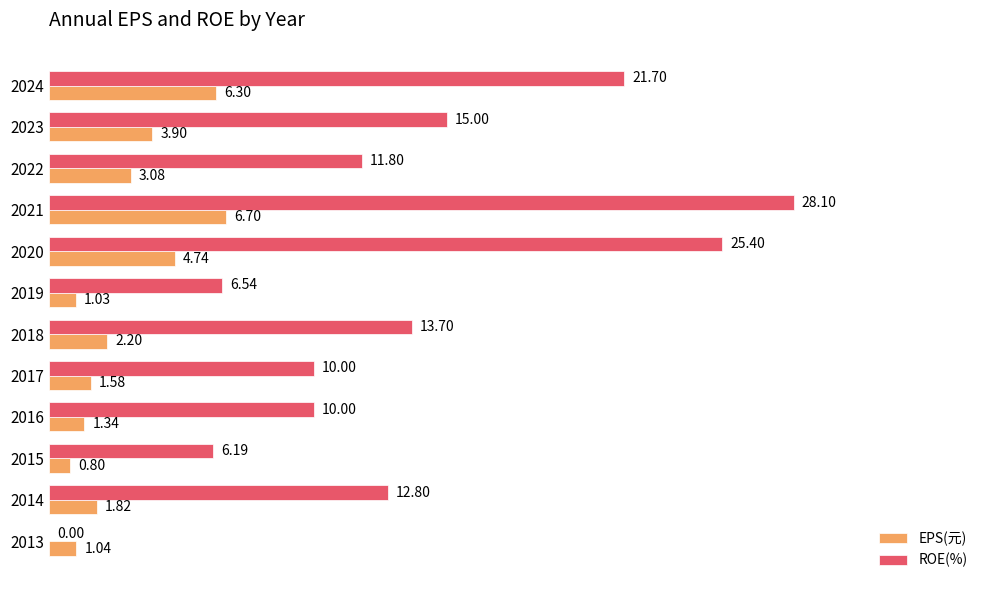

Which series changed the most between 2019 and 2014?

ROE(%)